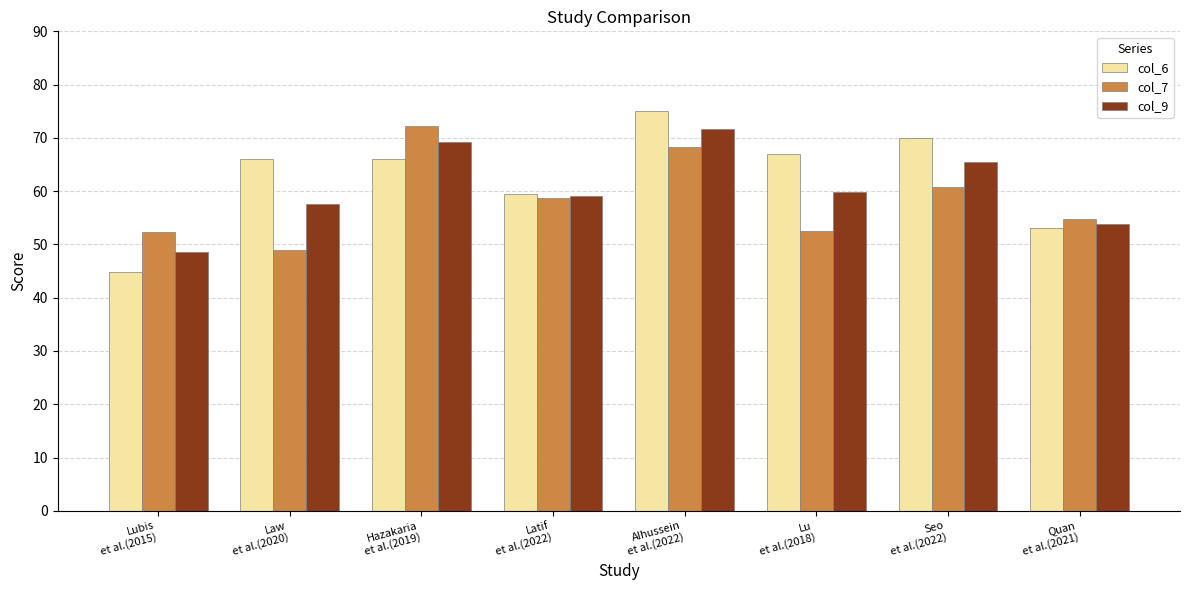

Which series has the widest spread of values?

col_6